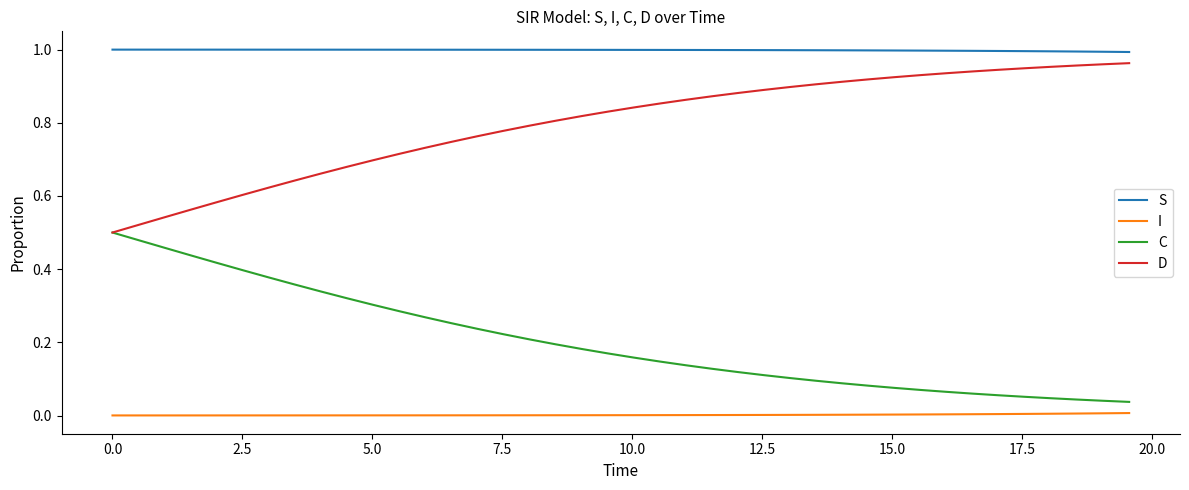

List the series in order of their overall mean, lowest first.

I, C, D, S